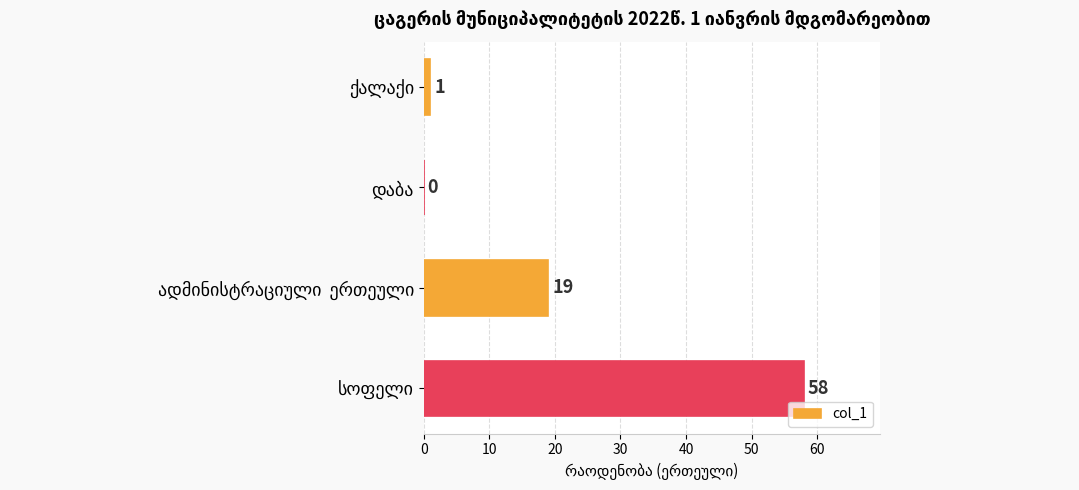

What is the sum of all values?

78